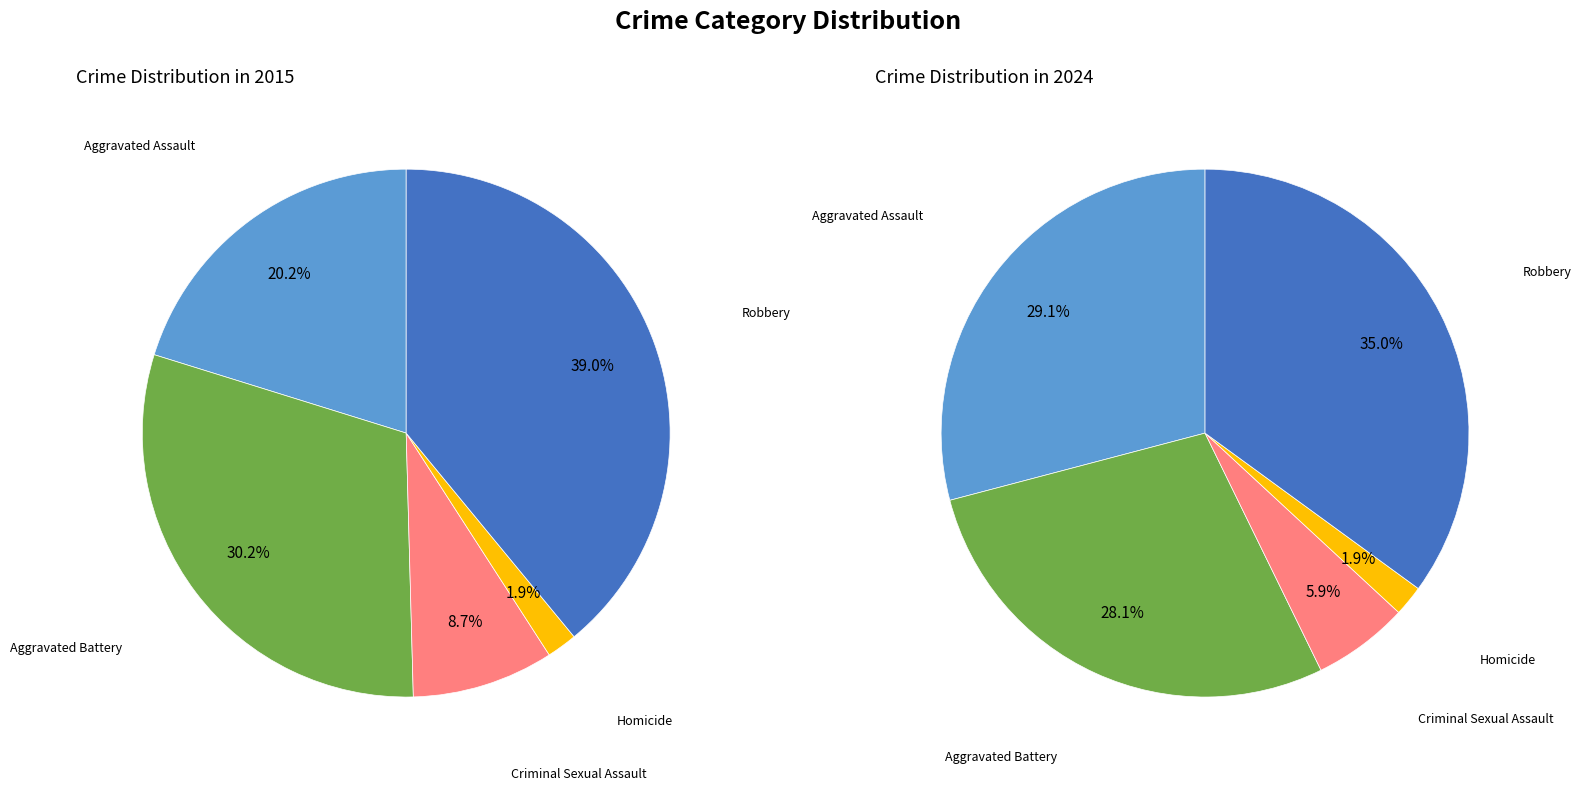

What percentage do 2 and 4 together represent?

47.7%